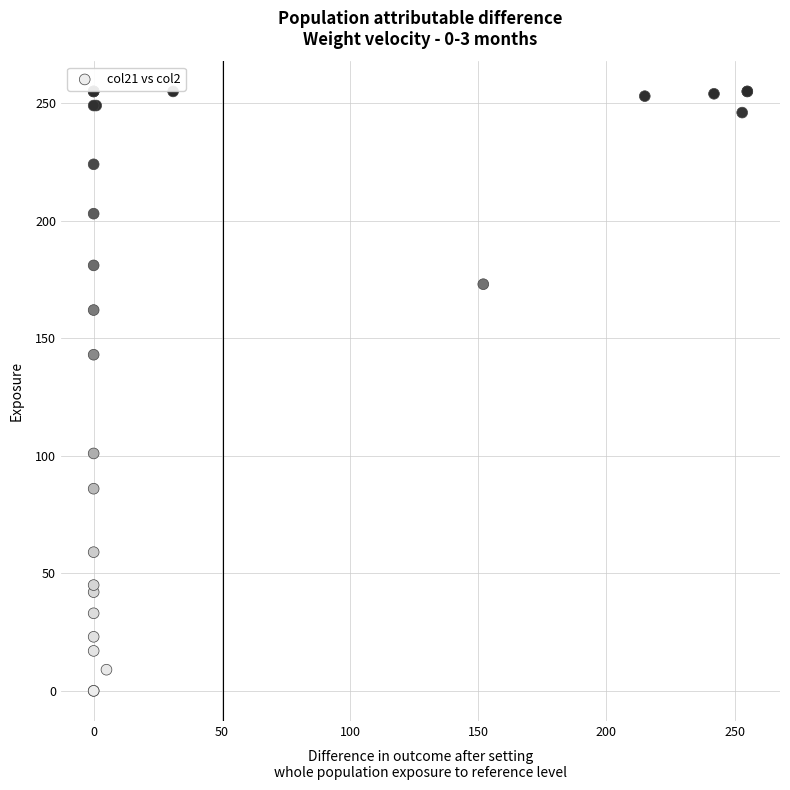

What Y value in the scatter plot is closest to 127?

143